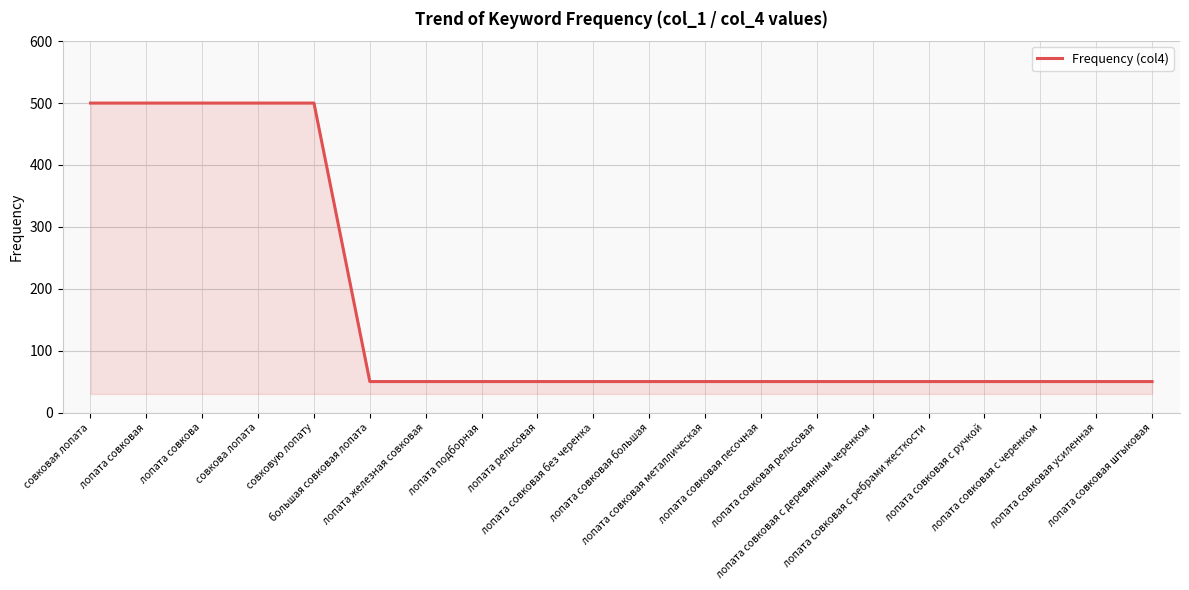

Is it true that the value at лопата совковая с черенком is 19?

False